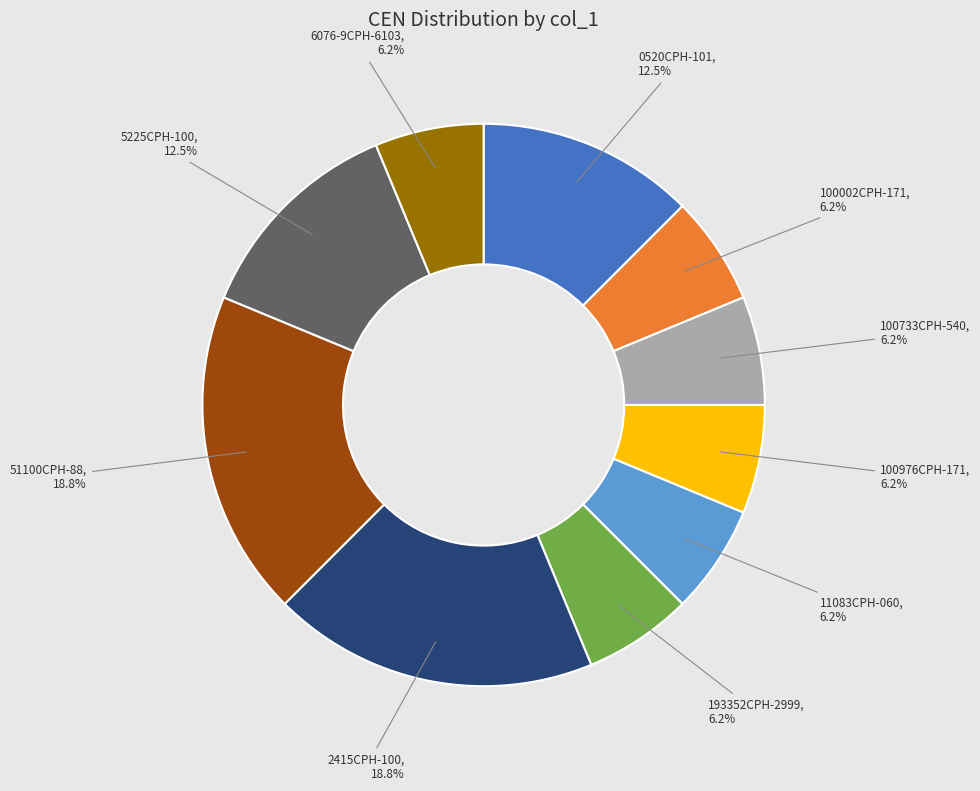

The 193352CPH-2999 slice represents 6% of the pie. True or false?

True